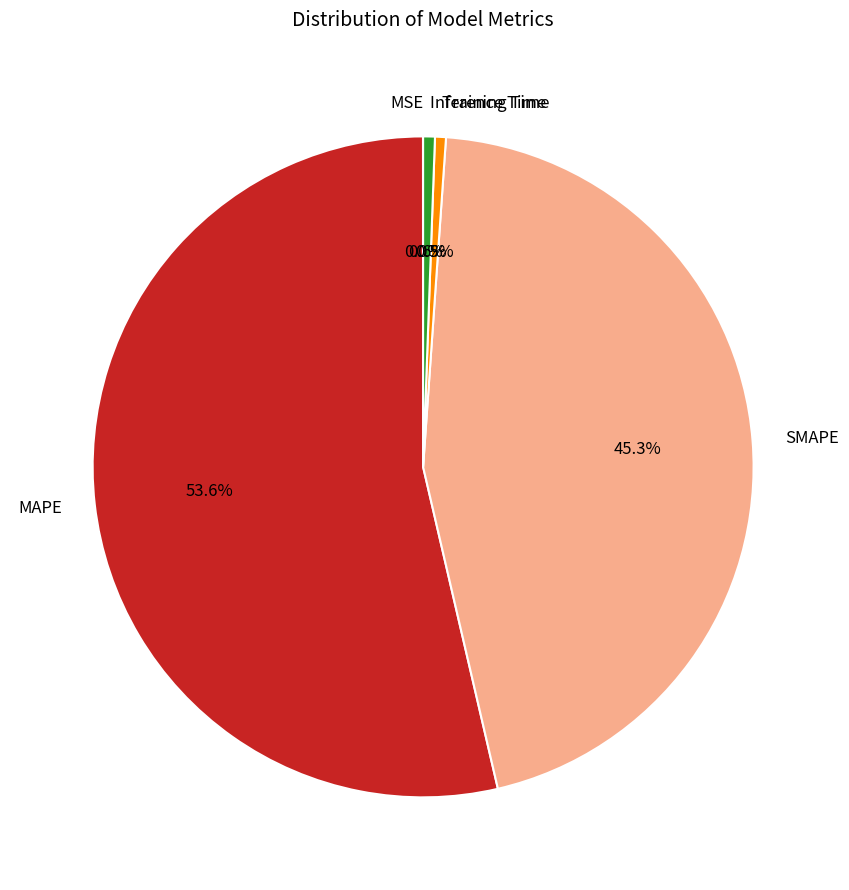

Which has a higher value, Training Time or MAPE?

MAPE